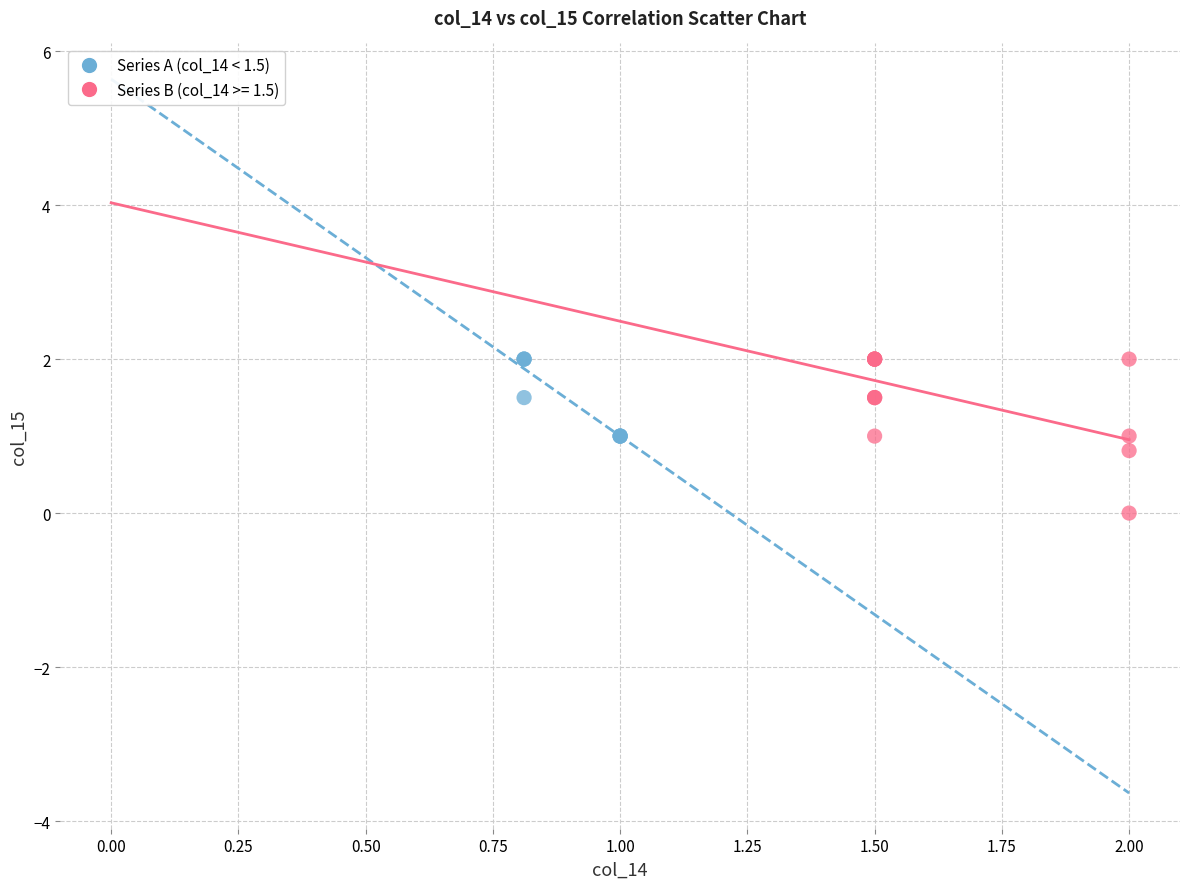

Which series contains the lowest Y value?

Series B (col_14 >= 1.5)